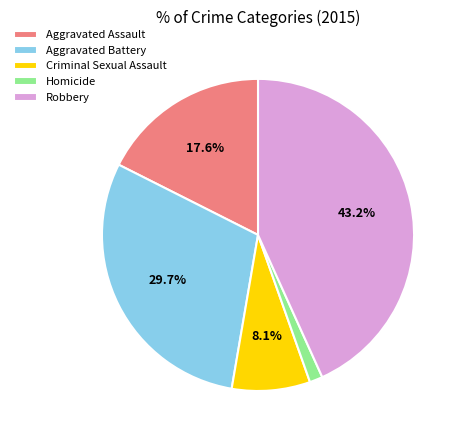

Which category has the biggest portion of the pie?

Robbery